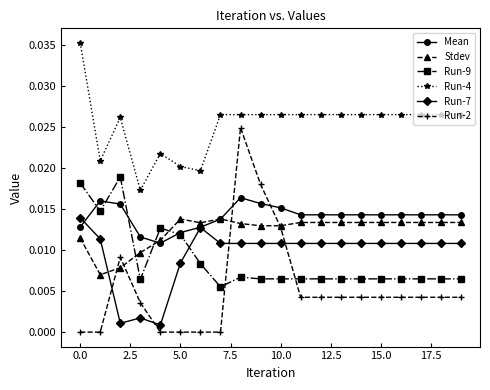

Which series ends up on top after the final intersection of Run-7 and Run-2?

Run-7